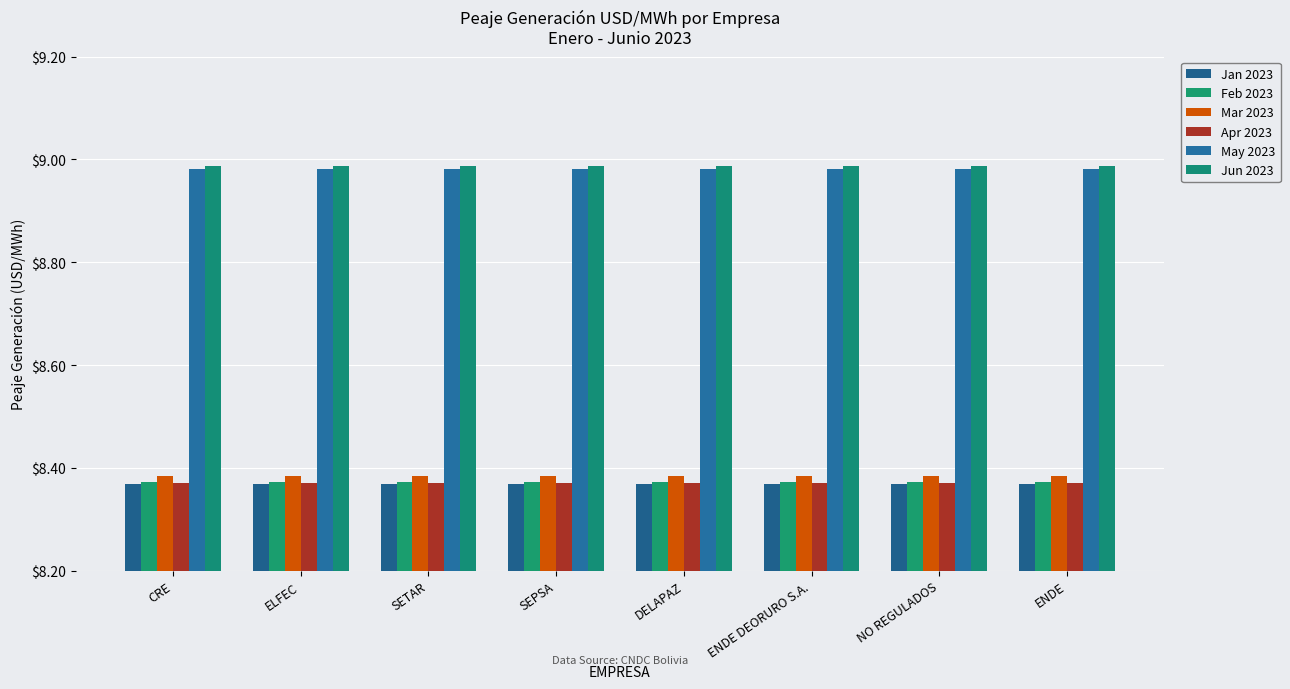

What is the total value across all series at SETAR?

51.5